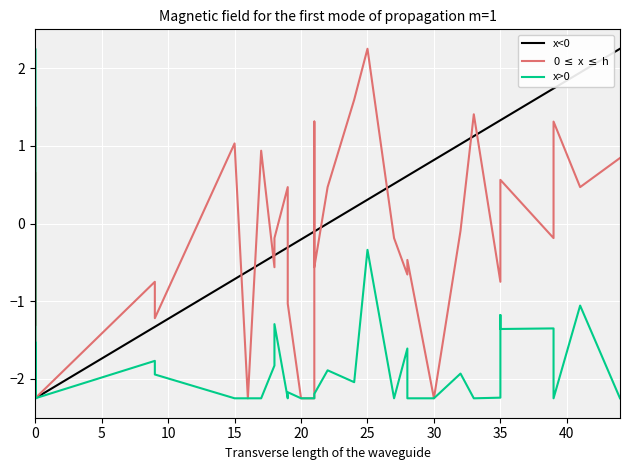

How many lines are shown in the chart?

3